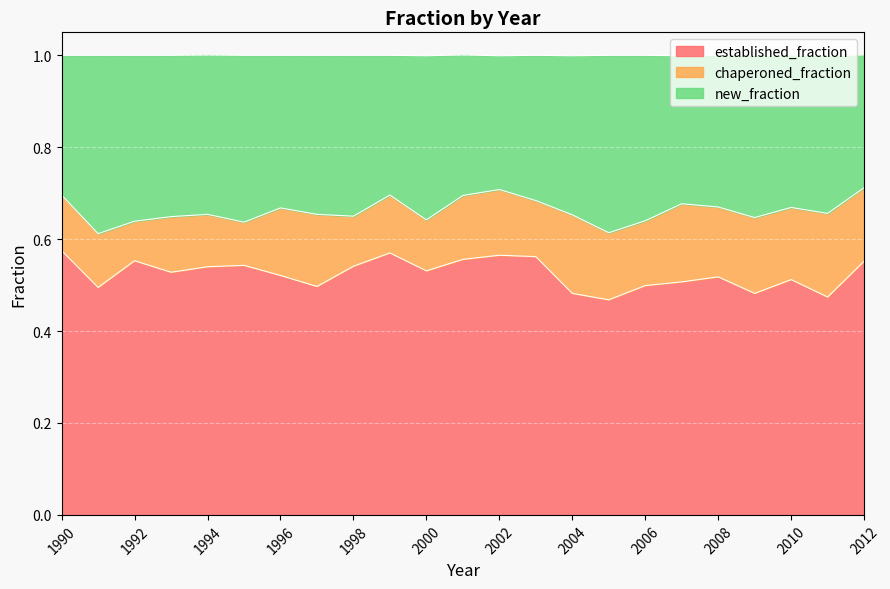

What are all the series names shown in the legend?

established_fraction, chaperoned_fraction, new_fraction